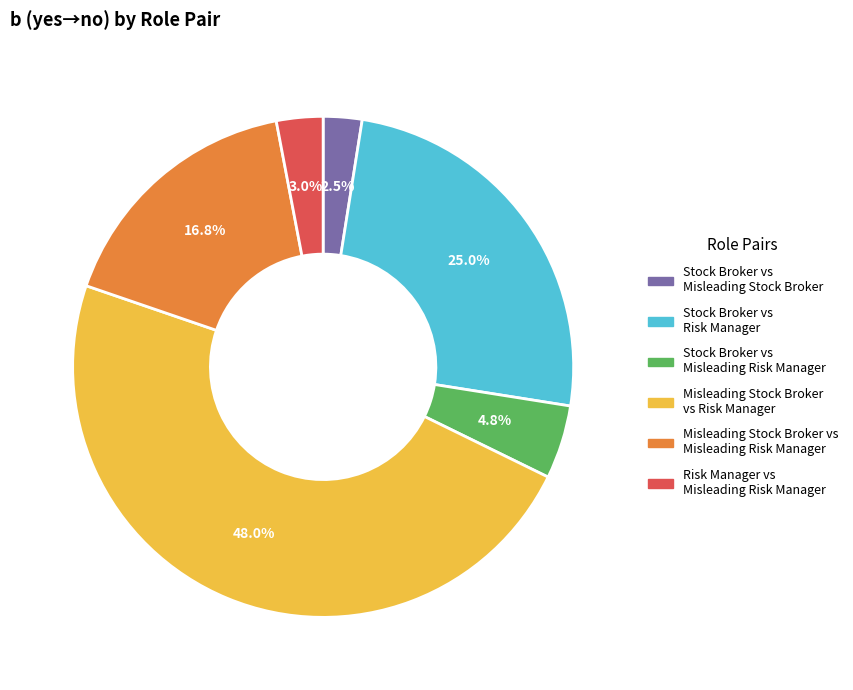

How many segments does this pie chart have?

6